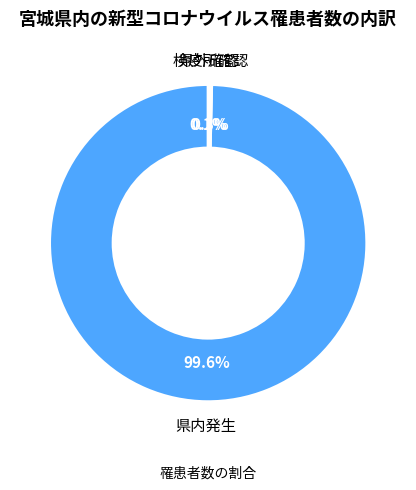

Is there a majority slice in this chart?

Yes